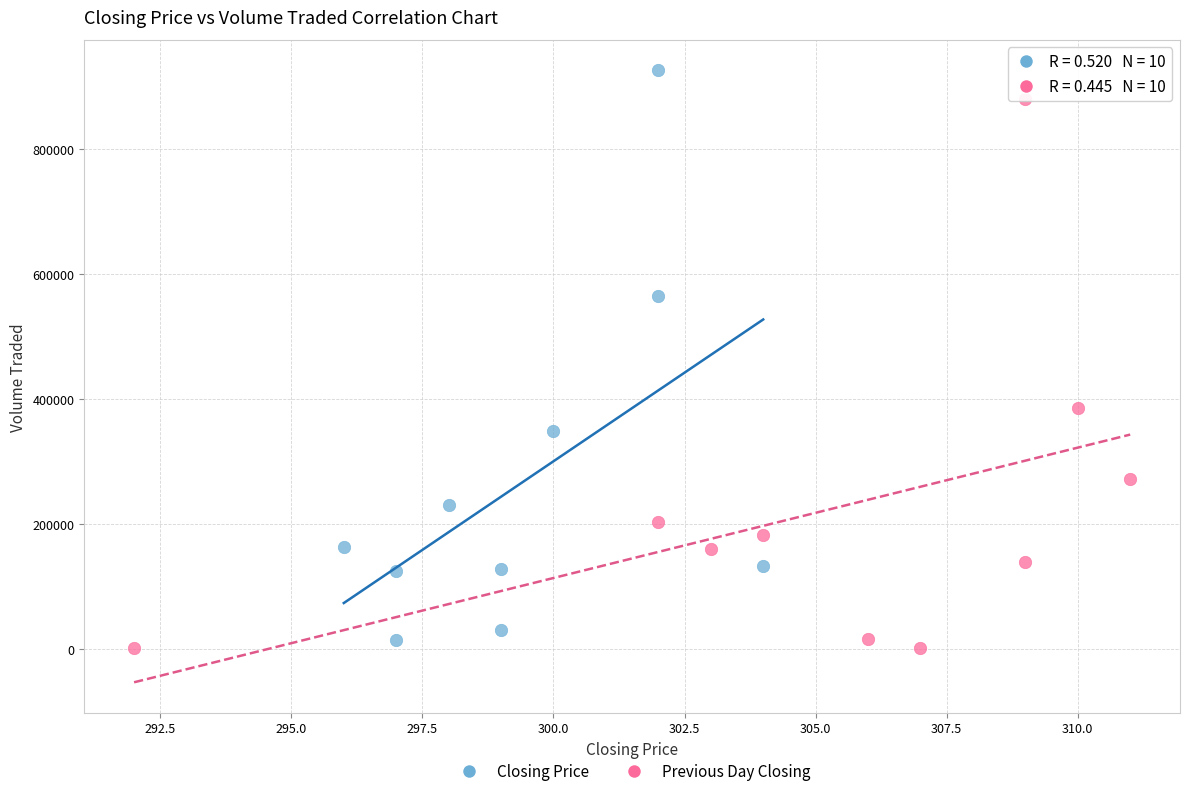

Which series reaches the maximum Y coordinate?

Closing Price